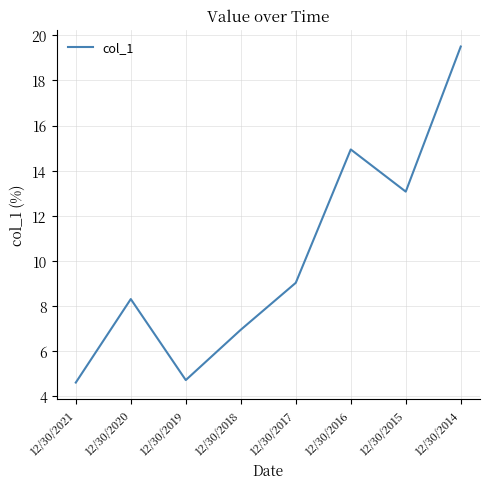

At which label does the data first exceed 9?

12/30/2017